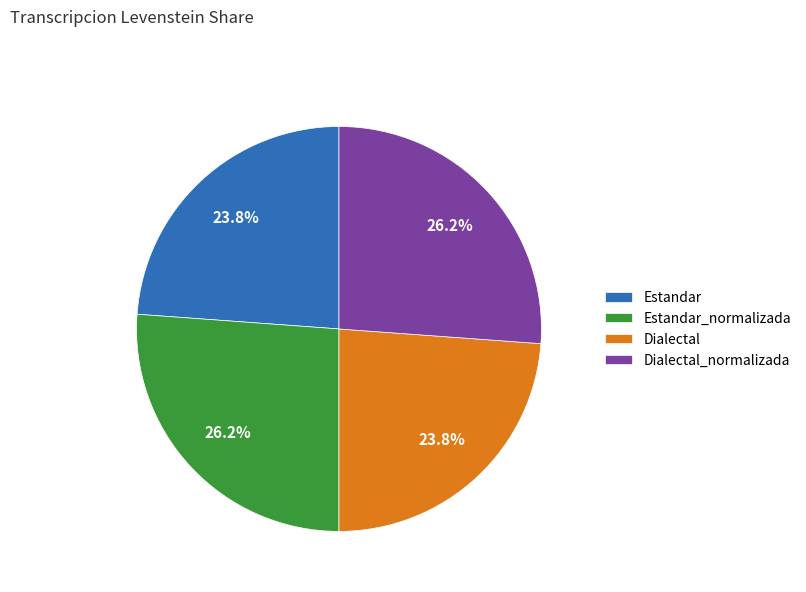

To the nearest percent, what is the combined percentage of Estandar_normalizada and Estandar?

50%